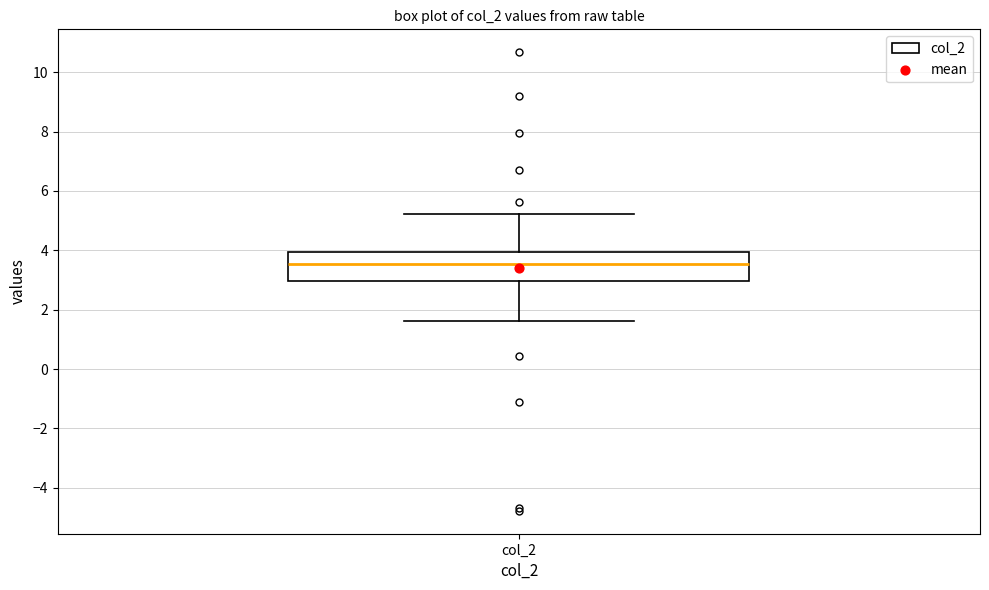

Transcribe this box plot: give where the median line is, the range the box spans, and where the two whiskers end, as read against the y-axis. The values are not printed on the chart, so give them approximately, as read against the axis.

median 3.6, box 3.0 to 4.0, whiskers 1.6 to 5.2